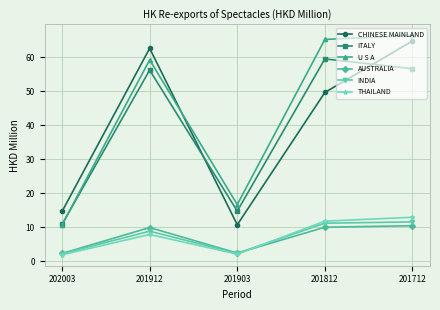

What is the value of the ITALY point at the 3rd from the left?

14.8